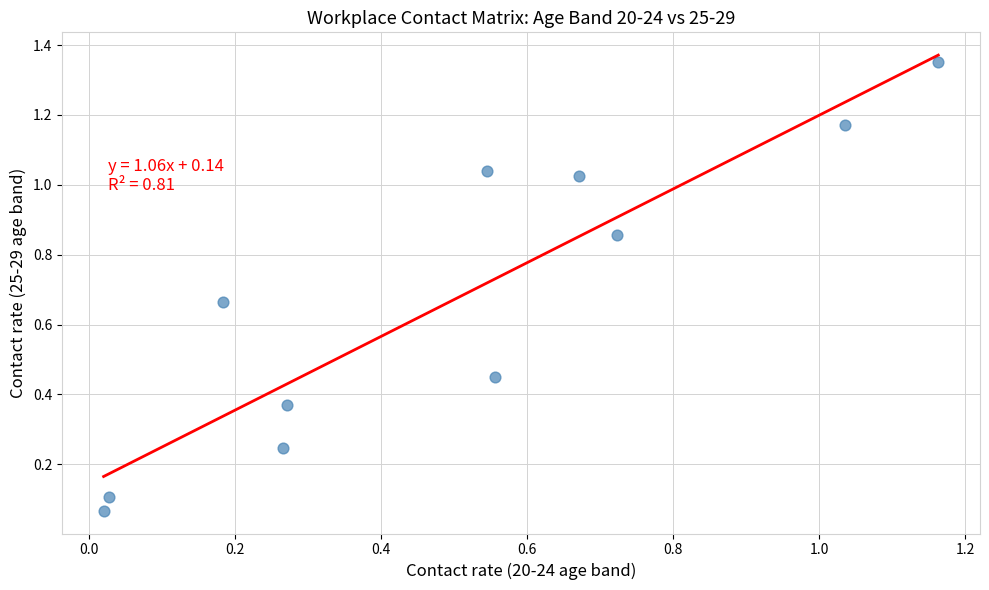

What is the average X value?

0.5